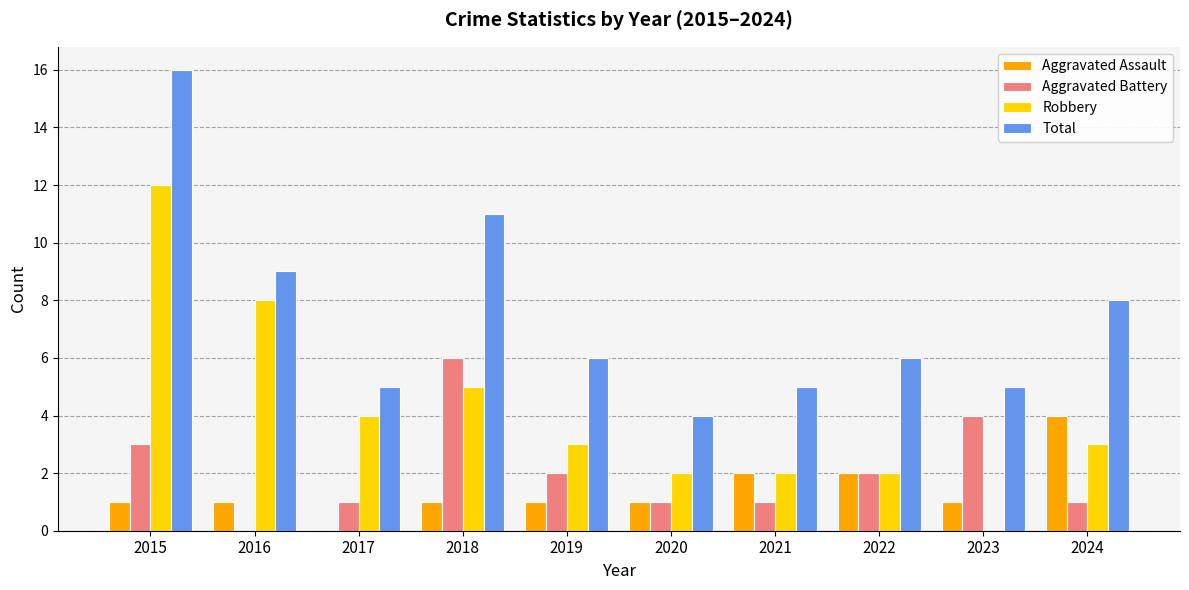

What value does the Total series have at 2015?

16